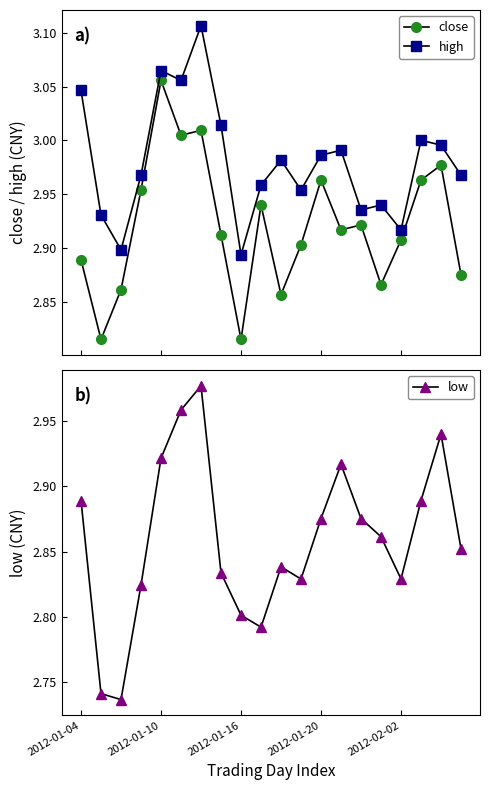

What is the label of the 13th point from the right?

7